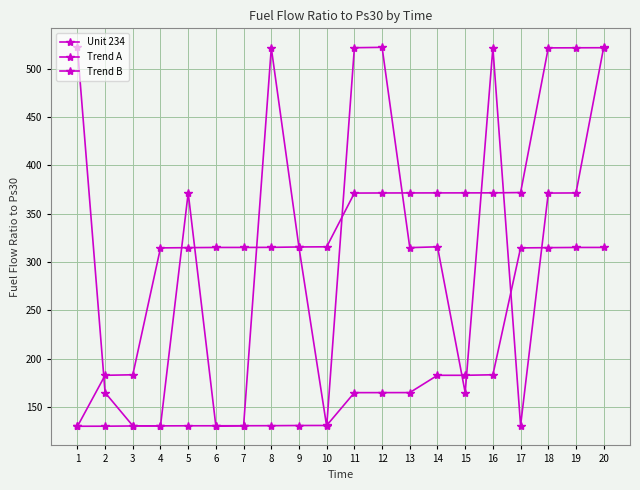

Reading right to left, transcribe all the data shown in this chart.

Unit 234: 521.9	371.4	371.2	130.9	521.4	164.9	315.7	314.8	521.9	521.5	129.9	315.0	521.3	130.6	130.1	371.4	130.4	130.6	164.9	522.0
Trend A: 521.5	521.4	521.3	371.7	371.4	371.4	371.4	371.4	371.3	371.2	315.7	315.5	315.1	315.0	315.0	314.8	314.5	183.3	182.8	129.9
Trend B: 315.0	315.0	314.8	314.5	183.3	182.8	182.8	164.9	164.9	164.9	130.9	130.9	130.7	130.7	130.6	130.6	130.5	130.4	130.2	130.1